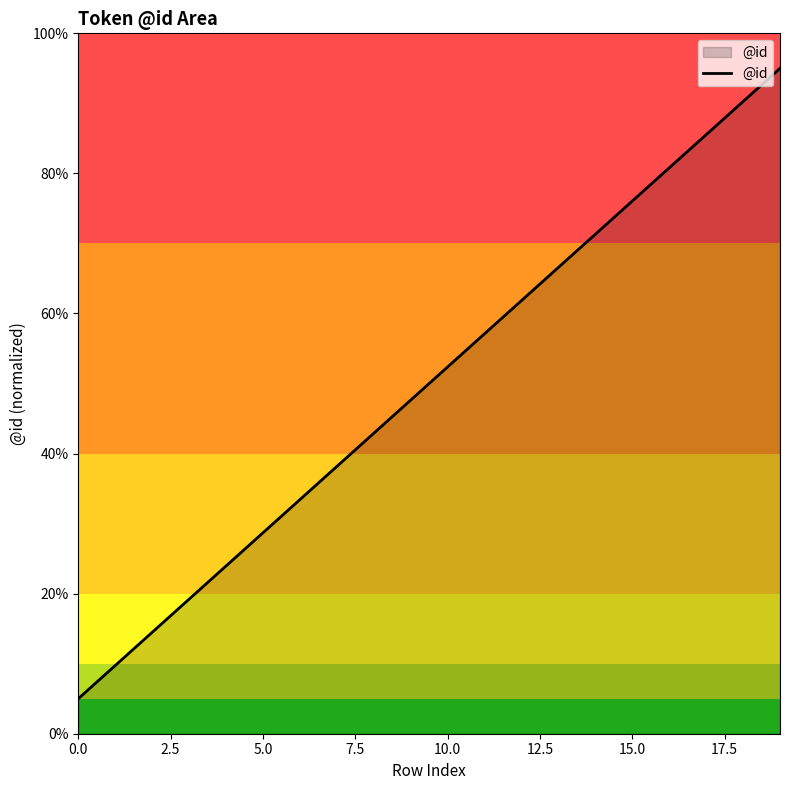

What is the difference between the maximum and minimum values?

90.0